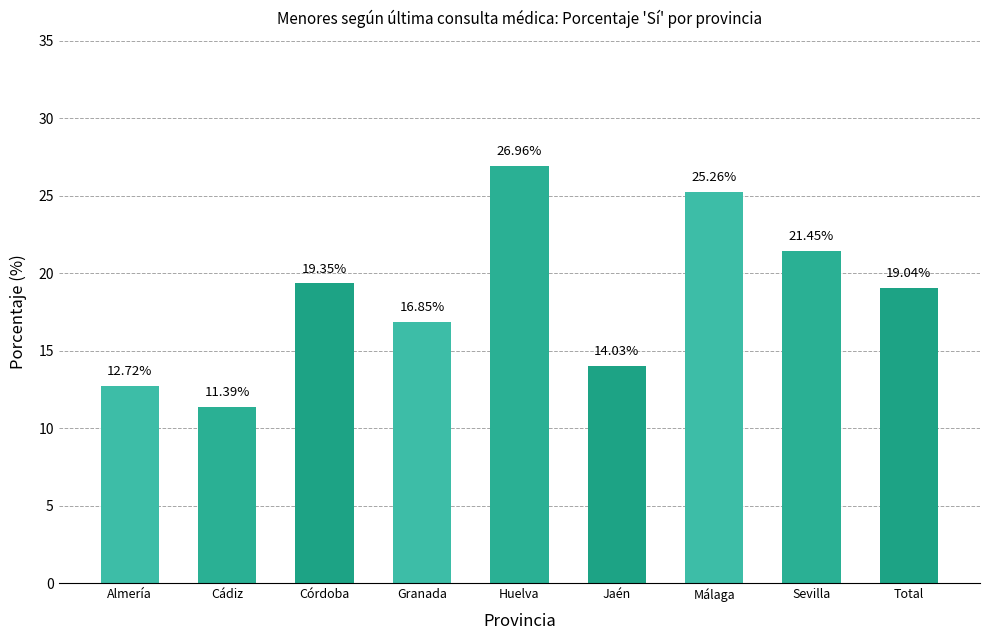

List the labels in order of value, largest first.

Huelva, Málaga, Sevilla, Córdoba, Total, Granada, Jaén, Almería, Cádiz